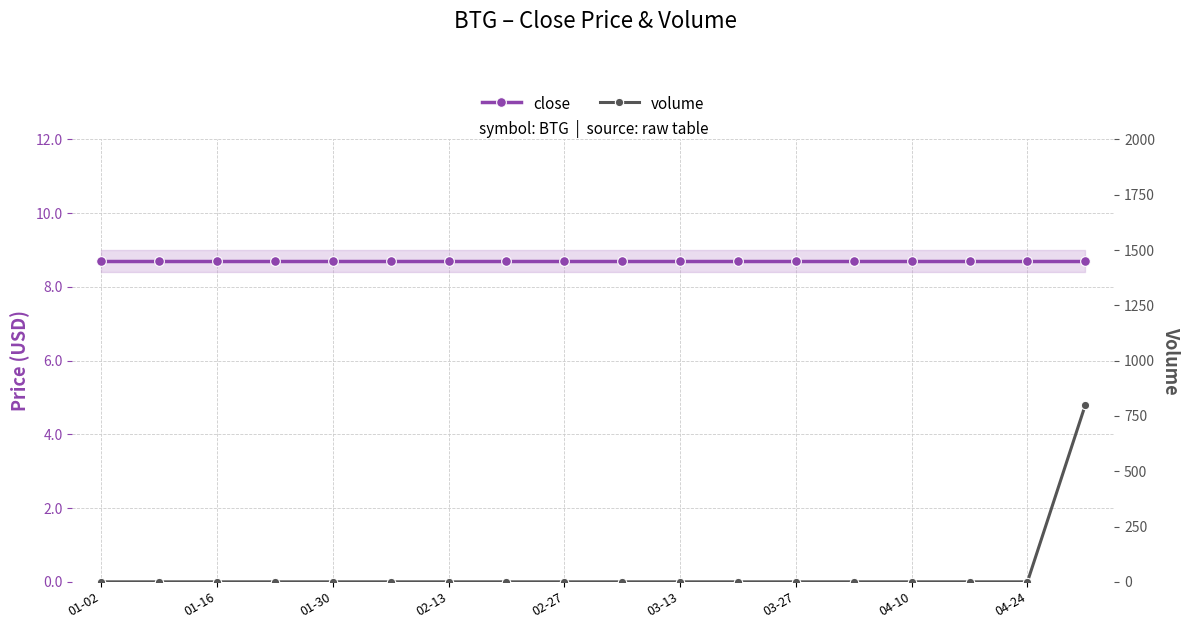

Where is volume nearest to the value 400?

01-02